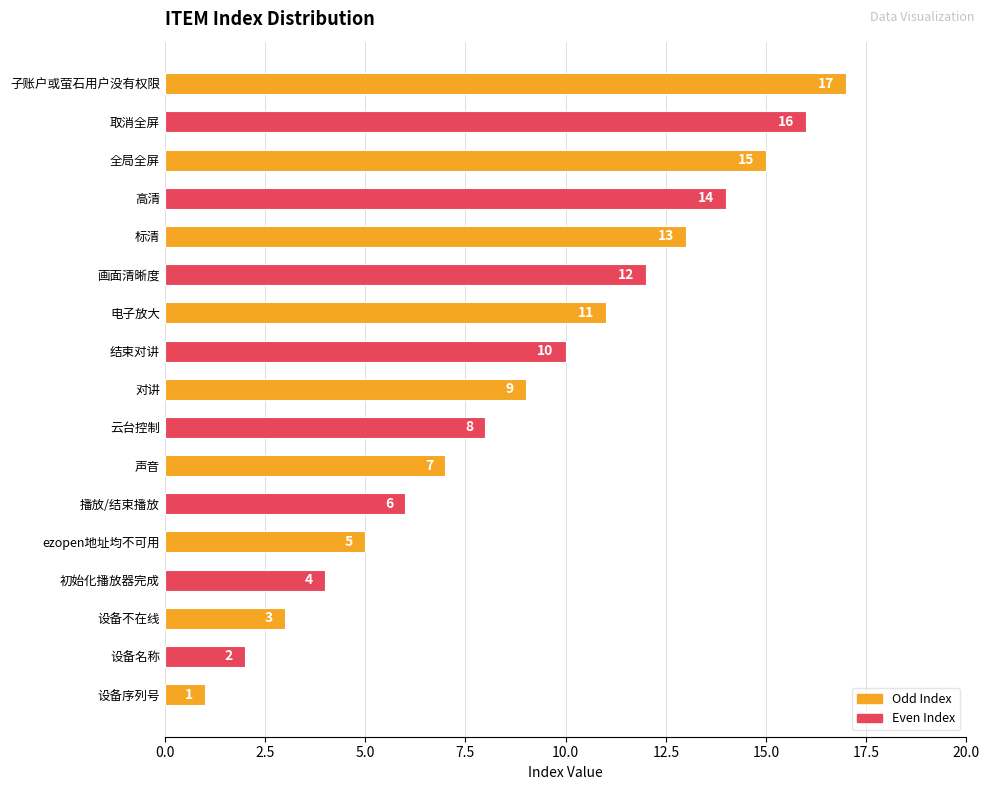

At which category does the chart reach its peak across all series?

子账户或萤石用户没有权限